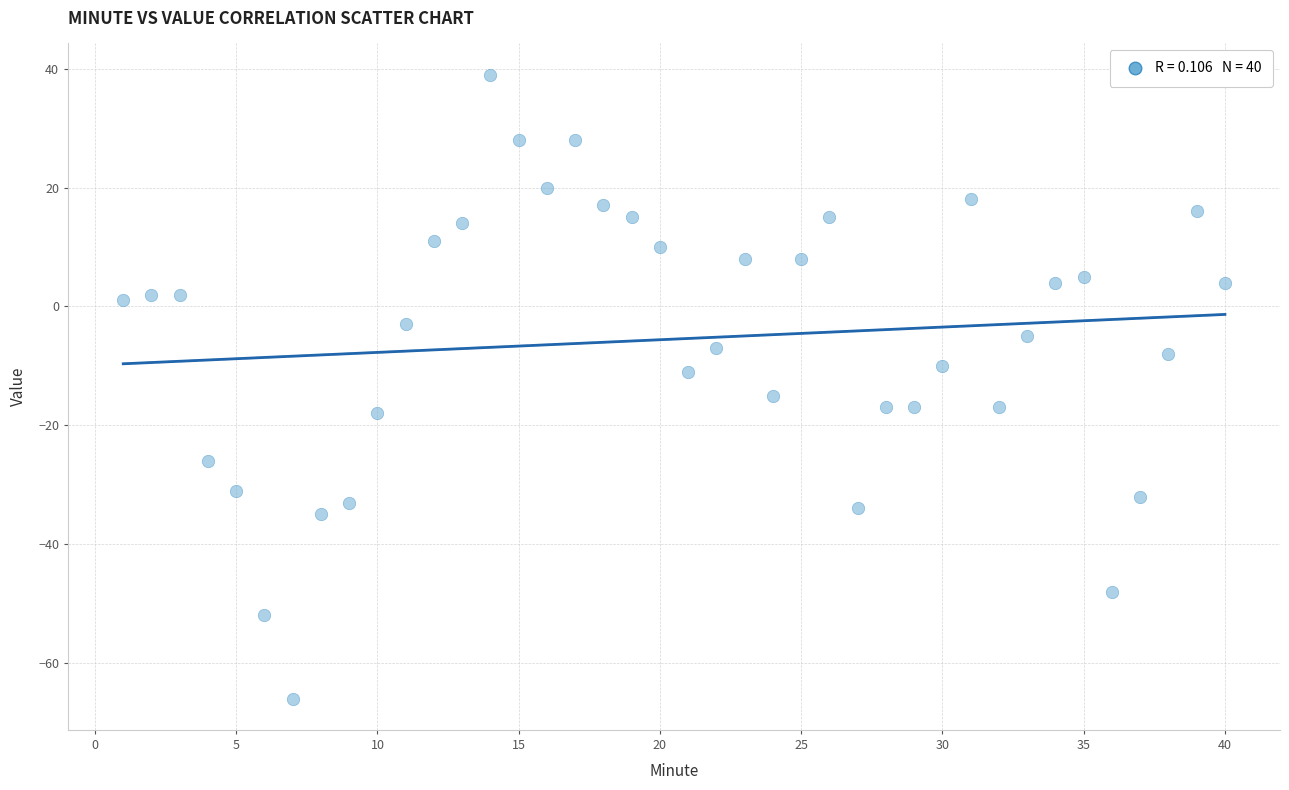

What is the range of X values (max minus min)?

39